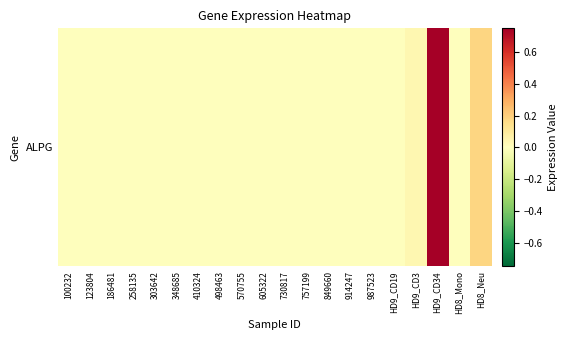

Reading left to right, extract all data points from this chart.

0.0	0.0	0.0	0.0	0.0	0.0	0.0	0.0	0.0	0.0	0.0	0.0	0.0	0.0	0.0	0.0	0.0	0.8	0.0	0.2